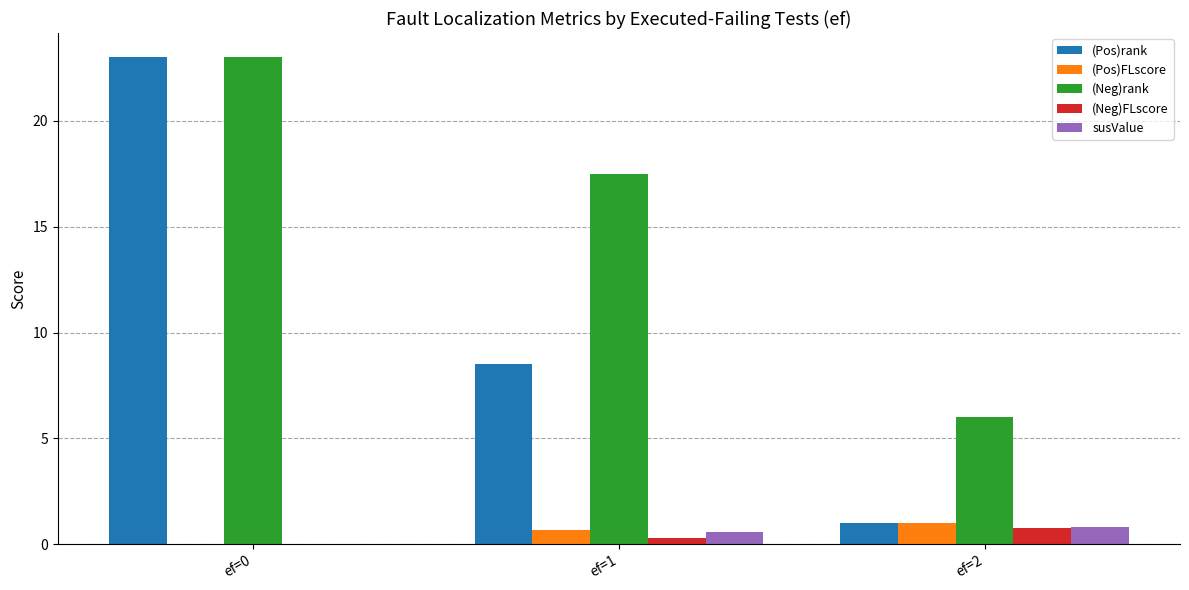

What is the sum of all (Neg)FLscore values?

1.1